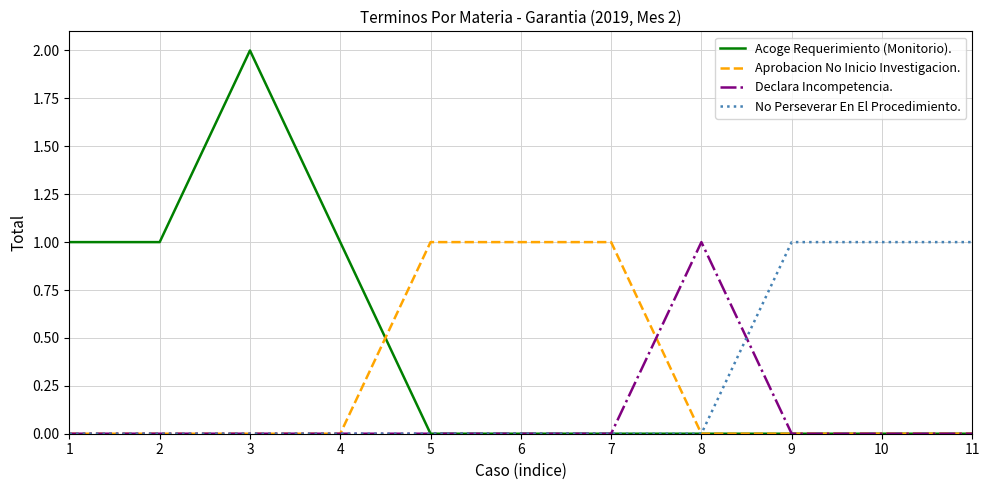

What is the spread (max minus min) of values at 5?

1